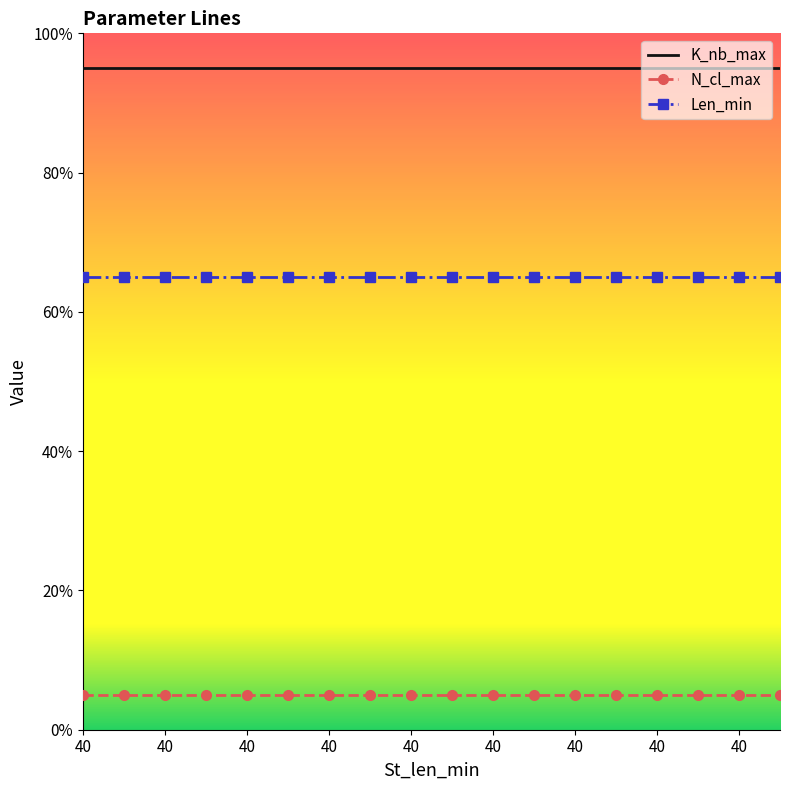

Rank the series by their maximum value, from lowest to highest.

N_cl_max, Len_min, K_nb_max